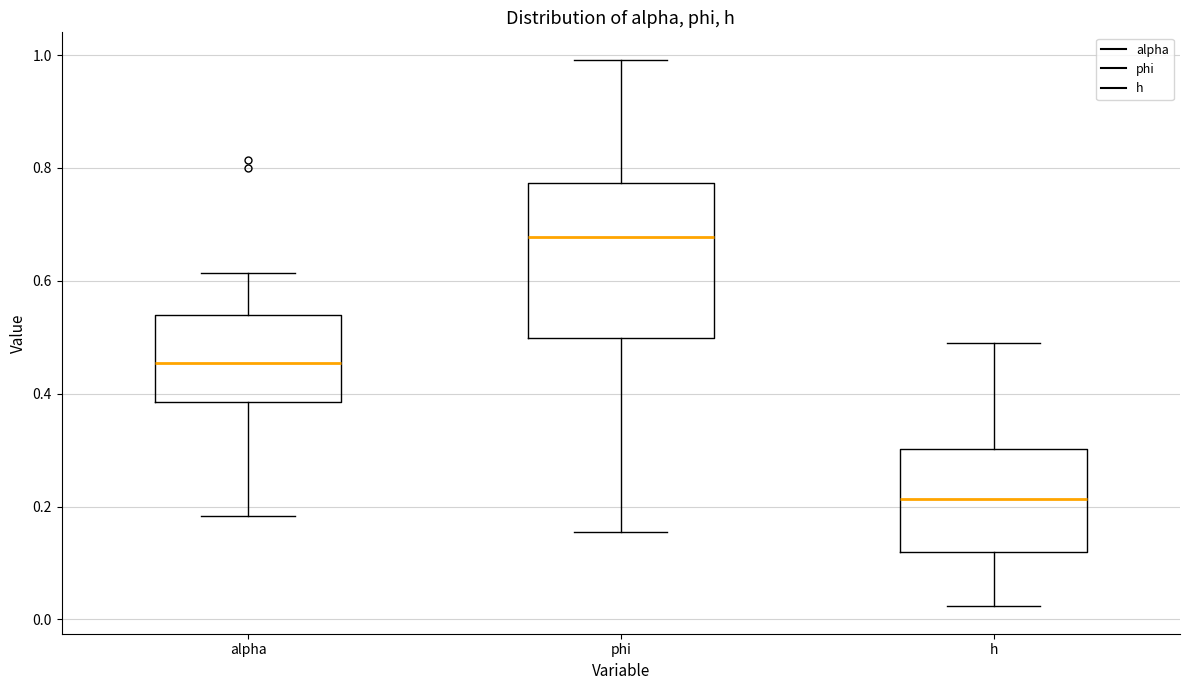

Which box's median line is the lowest?

h